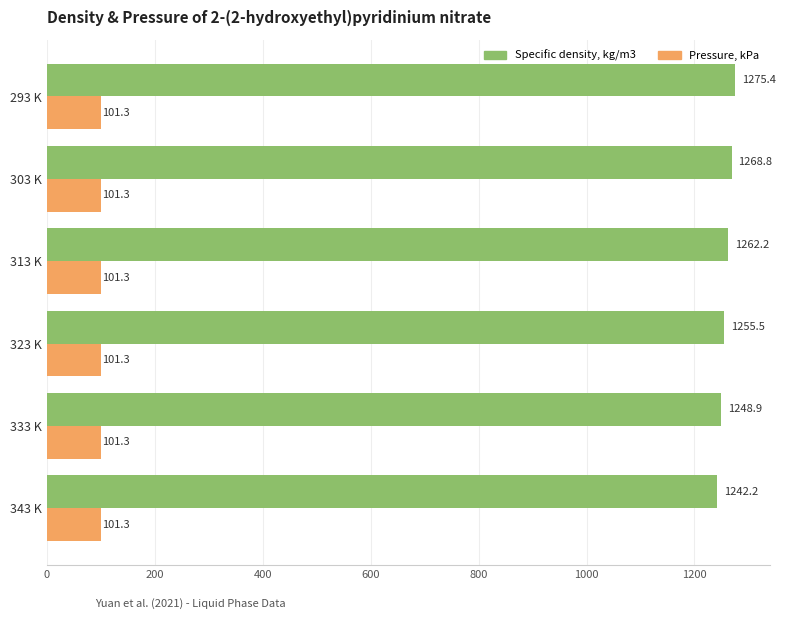

Count the number of data series in this chart.

2